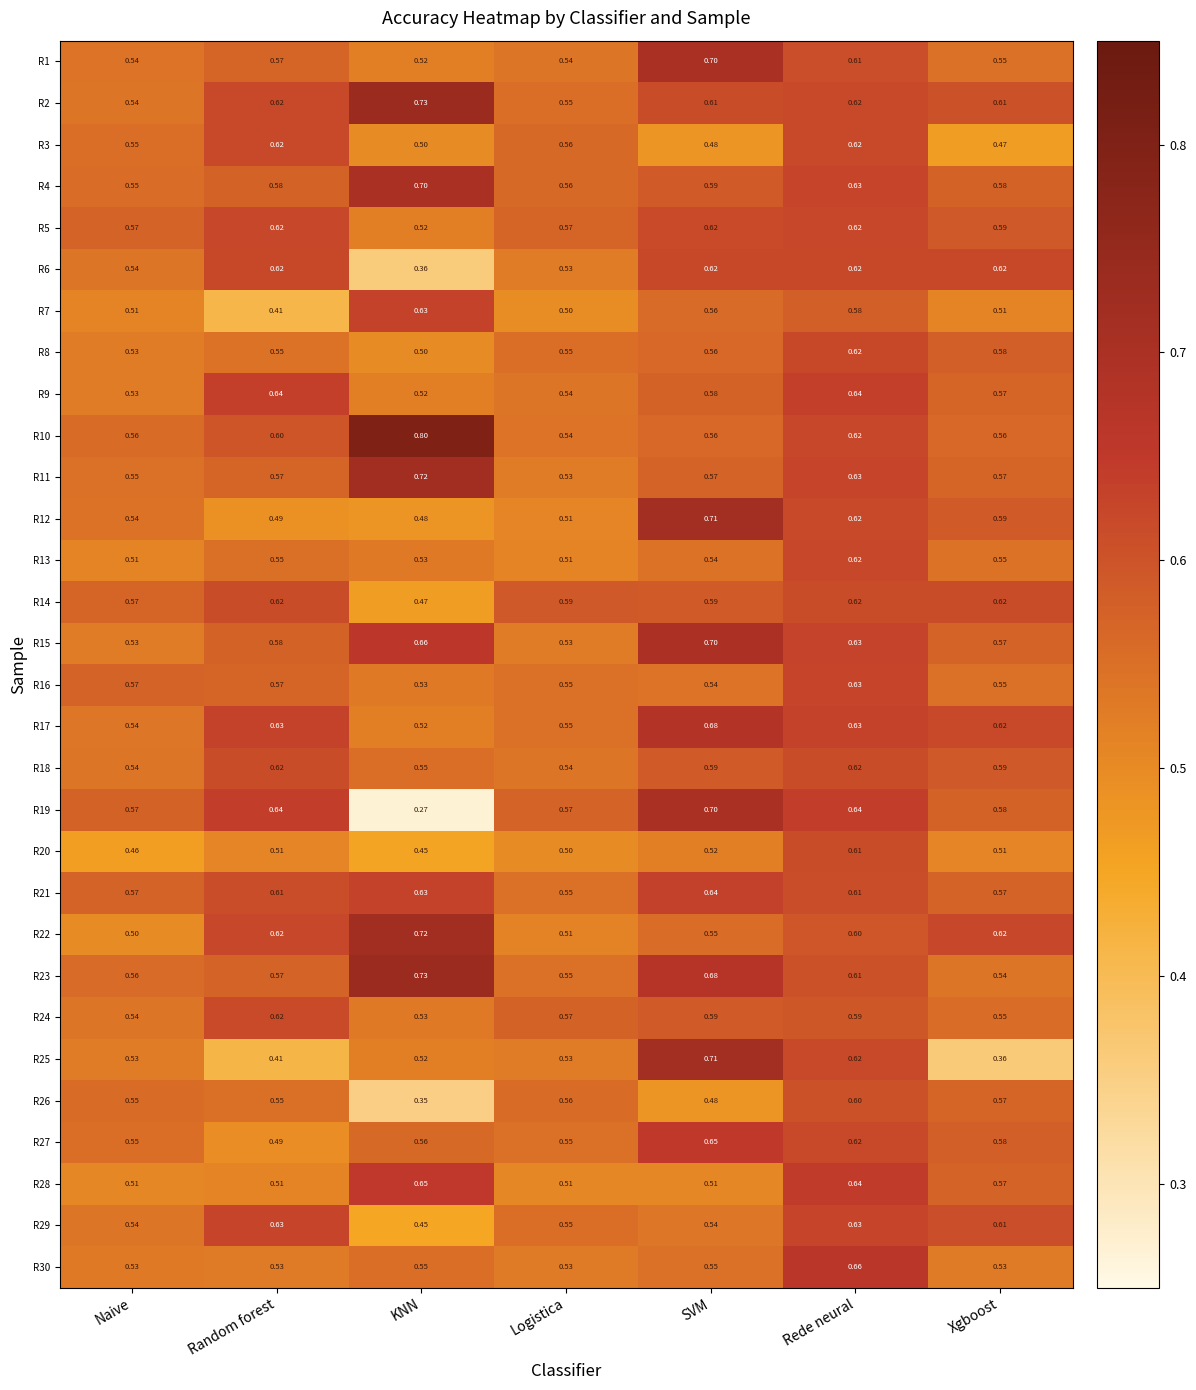

Where is R24 nearest to the value 0?

KNN